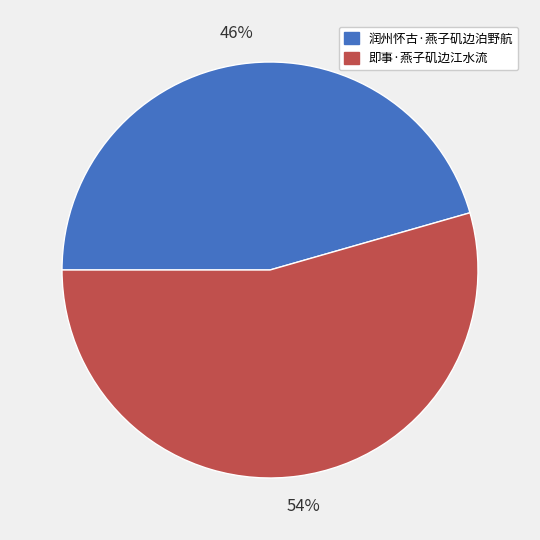

How many segments does this pie chart have?

2